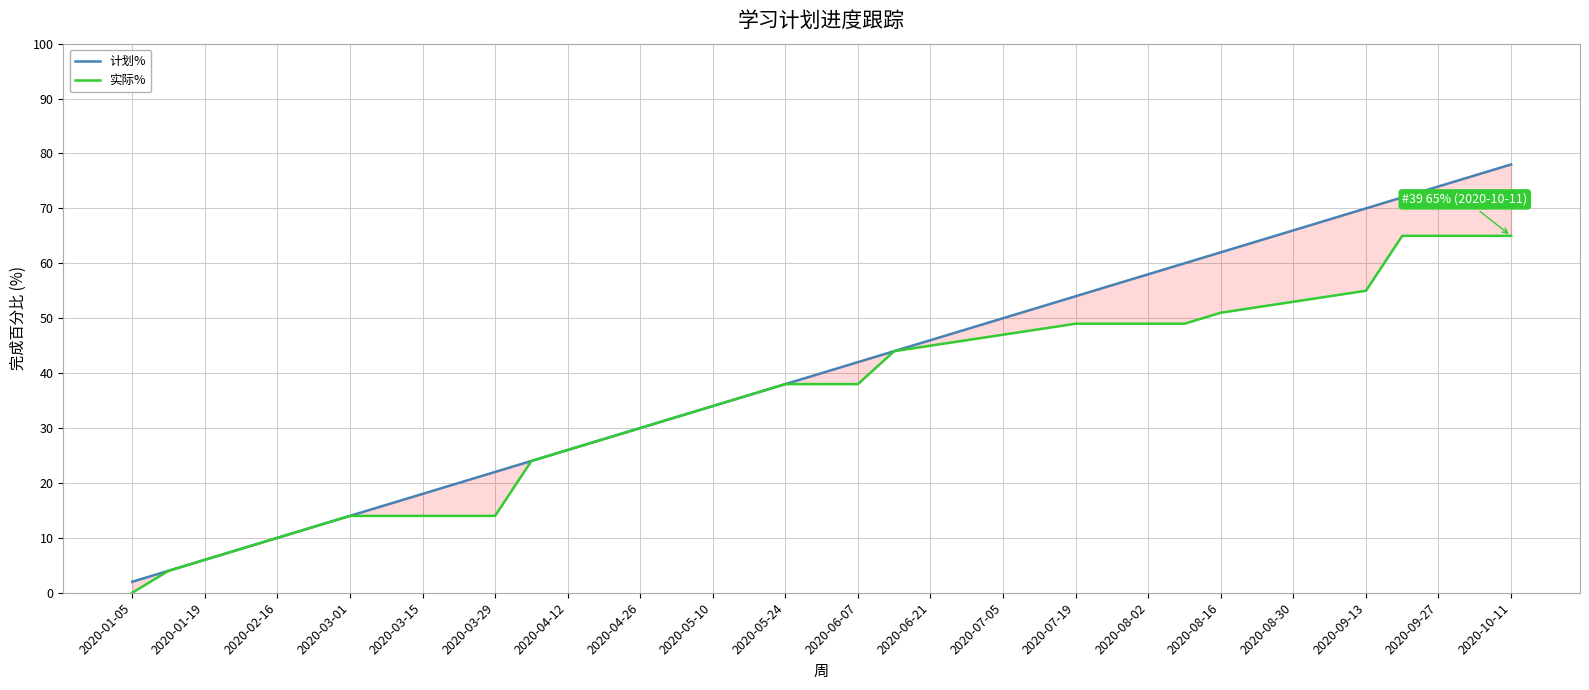

Reading left to right, list all the values displayed in this chart.

计划%: 2	4	6	8	10	12	14	16	18	20	22	24	26	28	30	32	34	36	38	40	42	44	46	48	50	52	54	56	58	60	62	64	66	68	70	72	74	76	78
实际%: 0	4	6	8	10	12	14	14	14	14	14	24	26	28	30	32	34	36	38	38	38	44	45	46	47	48	49	49	49	49	51	52	53	54	55	65	65	65	65